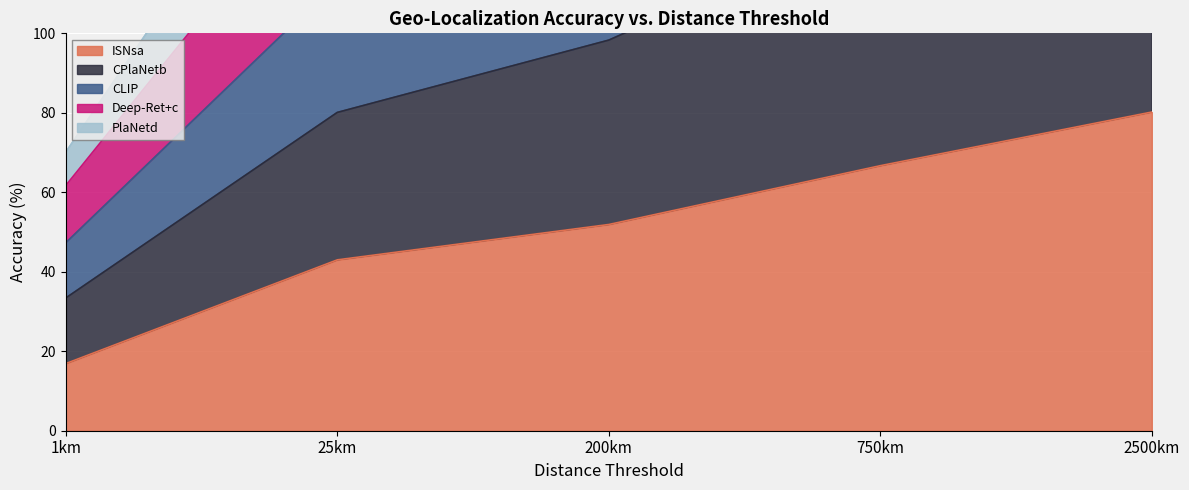

True or false: ISNsa has a value of 80.2 at 2500km.

True